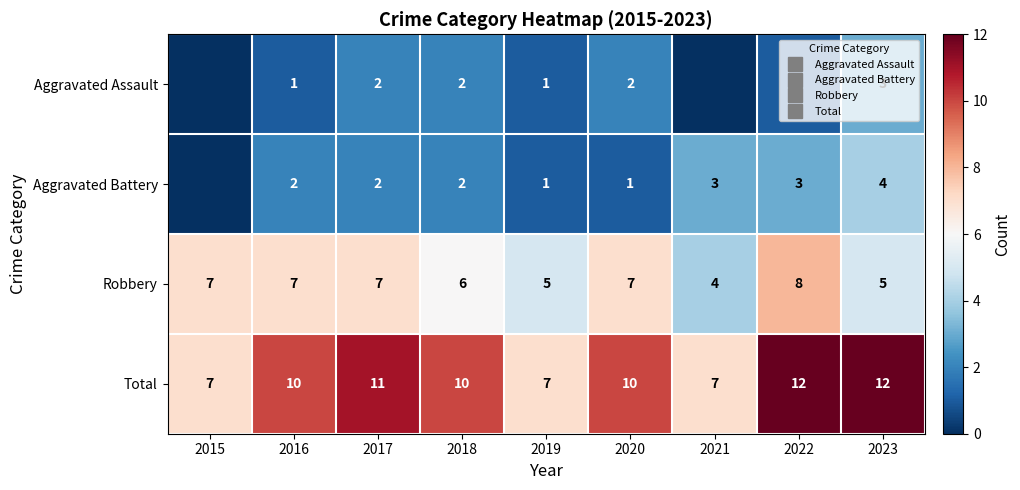

At which label does Total first exceed 10?

2017